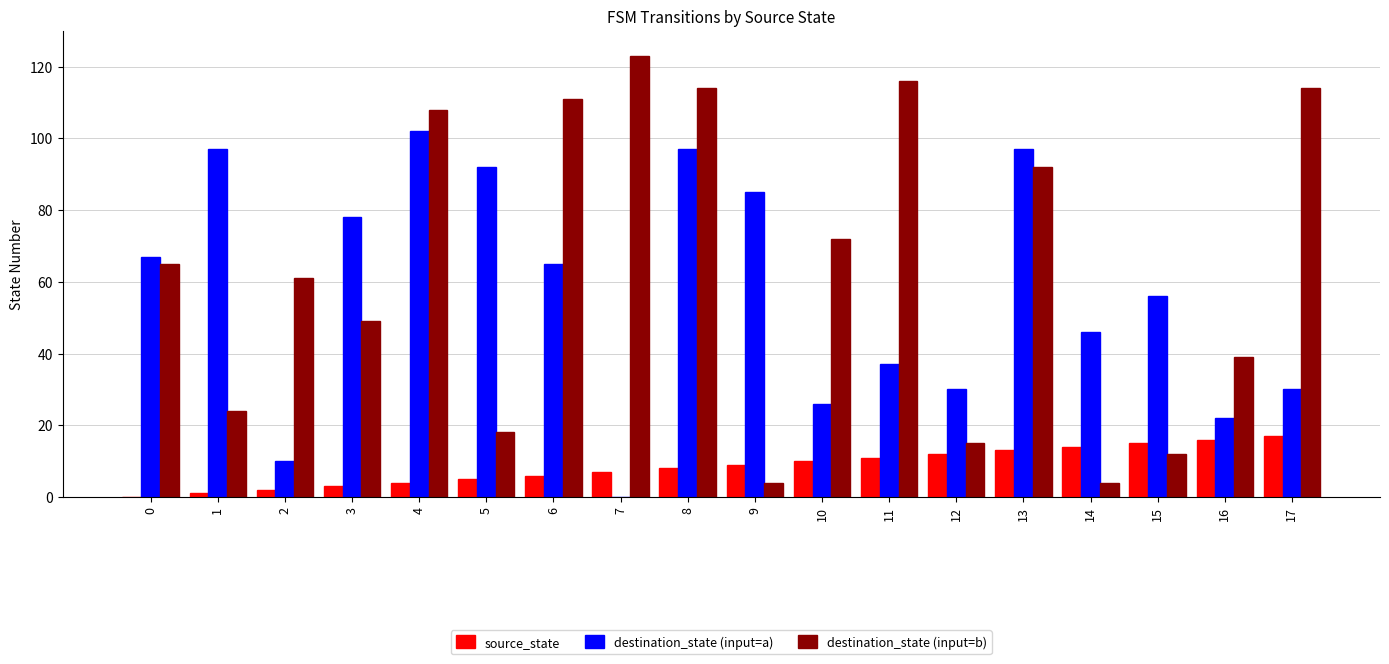

What is the sum of all destination_state (input=a) values?

1037